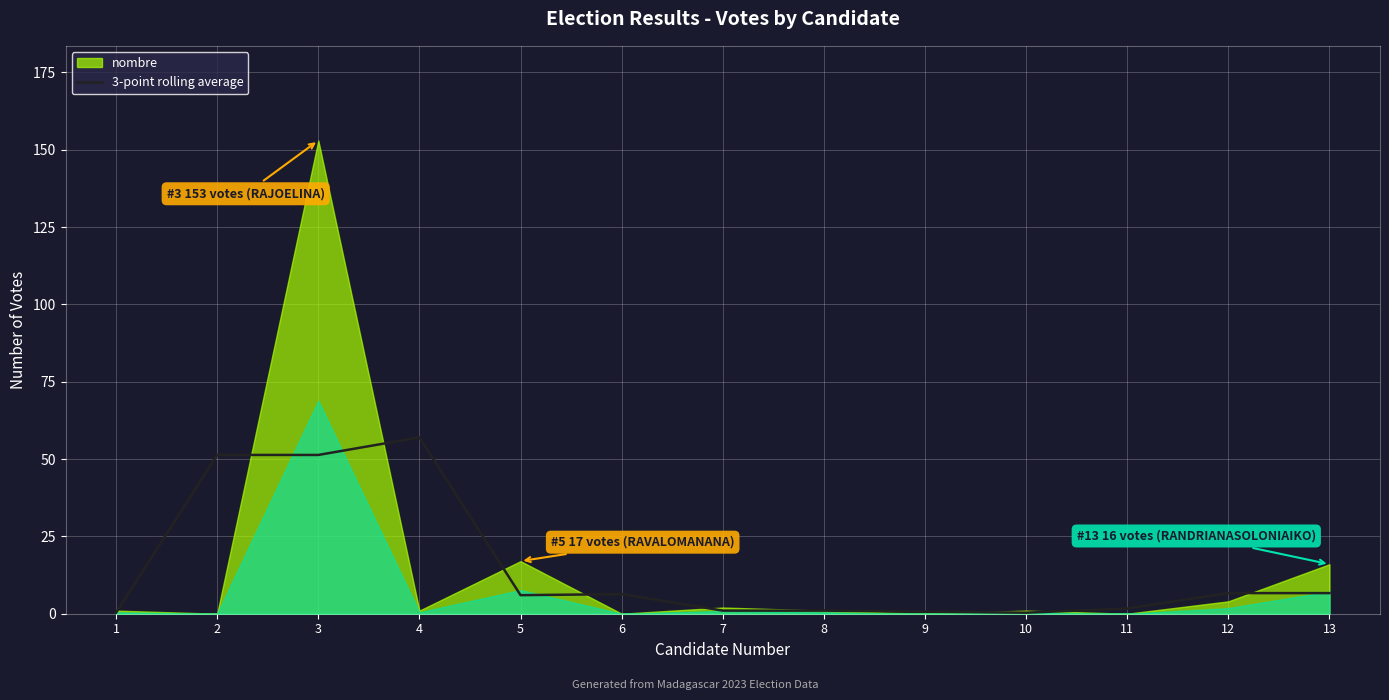

What is the value of the 1st point from the left?

0.3